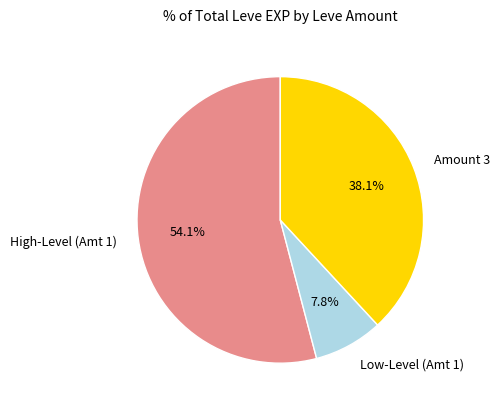

Which category has the smallest portion of the pie?

Low-Level (Amt 1)